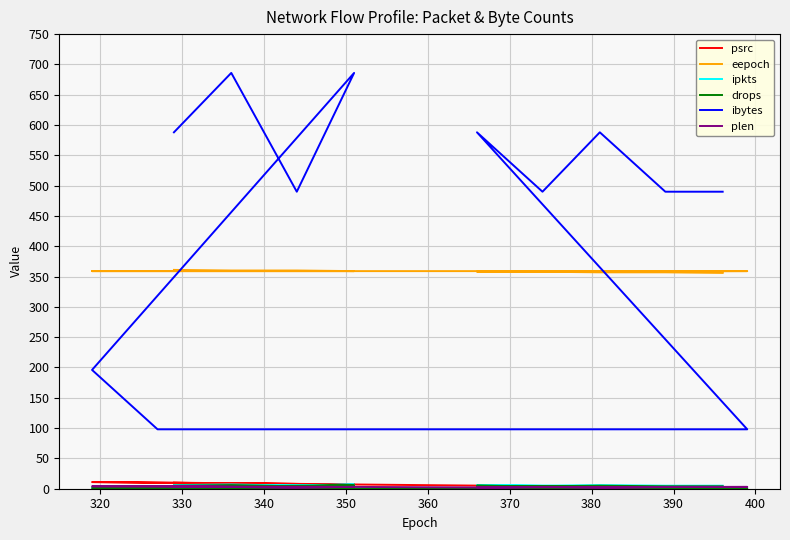

Reading left to right, list all the values displayed in this chart.

psrc: 1	2	3	4	5	1	2	3	4	5	7	8	9	10	11	7	8	9	10
eepoch: 356	357	357	358	358	359	359	359	359	359	359	359	359	359	359	359	360	360	361
ipkts: 5	5	6	5	6	1	1	1	1	1	1	1	1	1	2	7	5	7	6
drops: 4	4	5	4	5	0	0	0	0	0	0	0	0	0	1	6	4	6	5
ibytes: 490	490	588	490	588	98	98	98	98	98	98	98	98	98	196	686	490	686	588
plen: 3	3	2	3	2	3	3	2	3	2	3	2	3	4	4	3	2	3	4